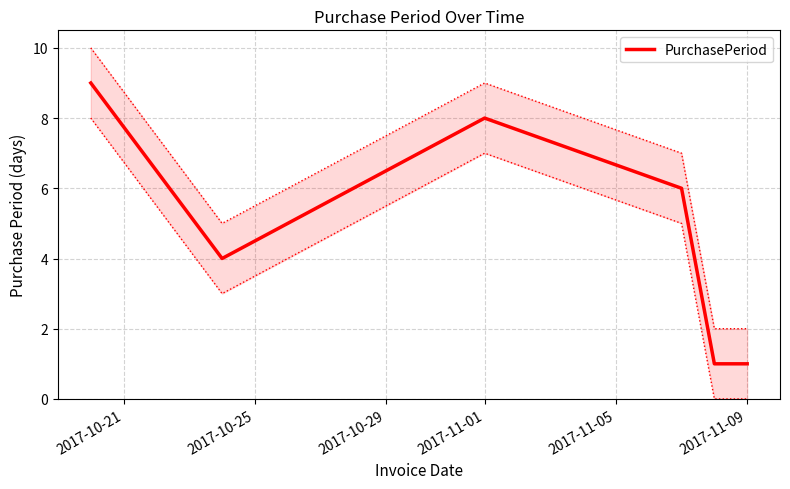

How many points are lower than both their immediate neighbors (excluding endpoints)?

1